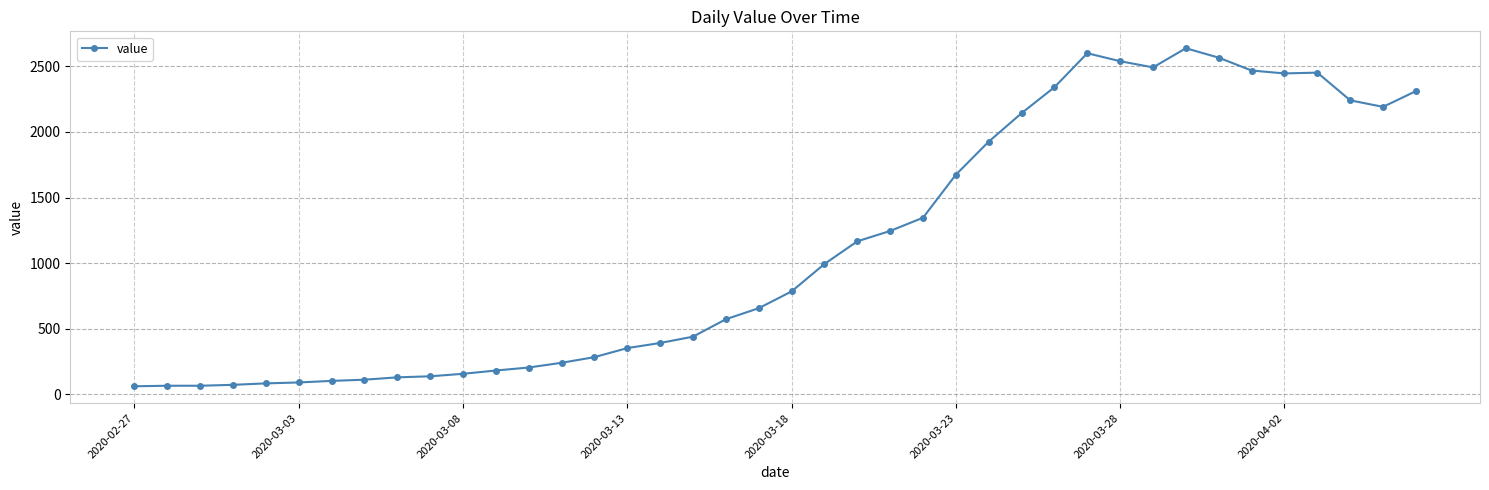

What is the value of the 5th point from the left?

83